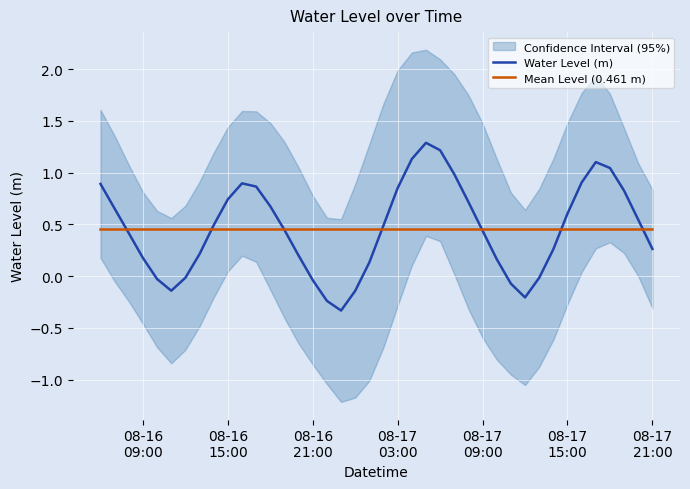

How many values in Water Level (m) are above zero?

30